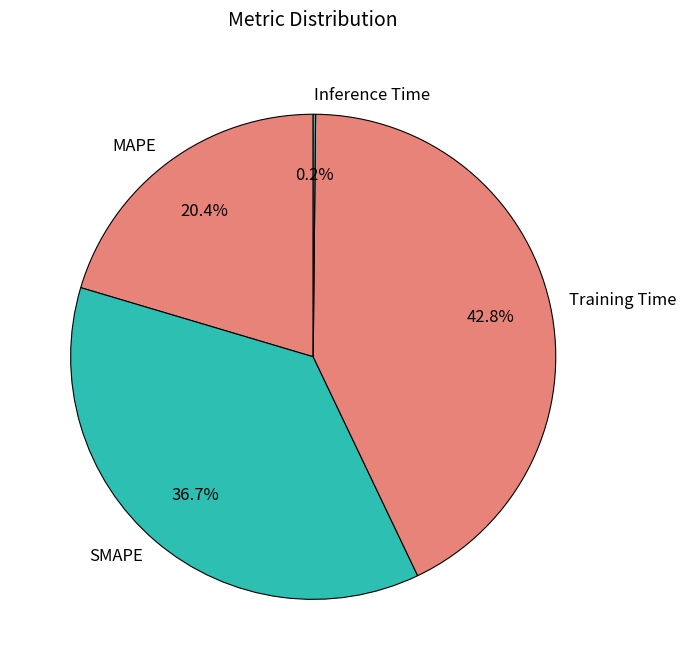

Is it true that SMAPE is 27% of the pie?

False